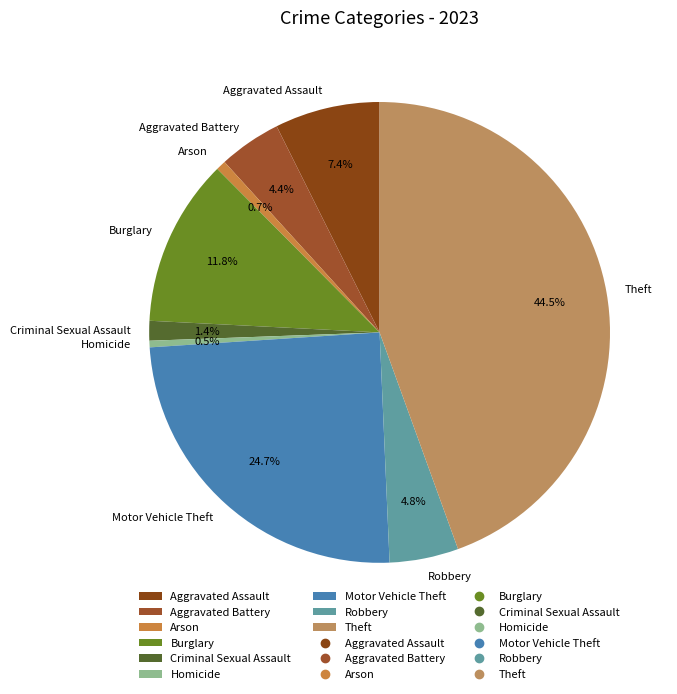

Is it true that Burglary is 18% of the pie?

False